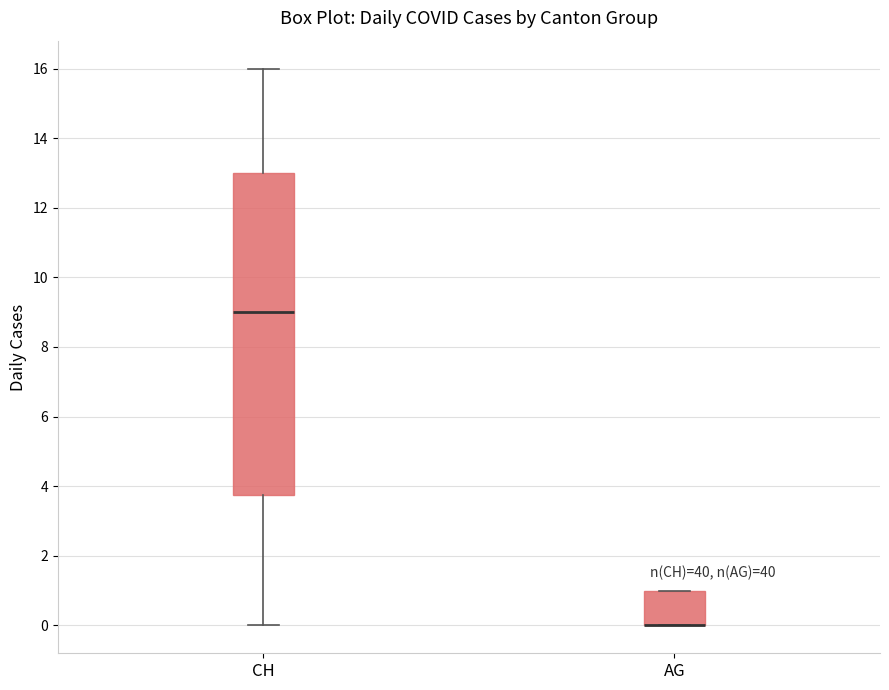

Reading left to right, transcribe this box plot: for each box, give where its median line is, the range the box spans, and where its two whiskers end, as read against the y-axis. The values are not printed on the chart, so give them approximately, as read against the axis.

CH: median 9.0, box 3.8 to 13.0, whiskers 0.0 to 16.0
AG: median 0.0 (drawn on the box's lower edge), box 0.0 to 1.0, whiskers 0.0 to 1.0